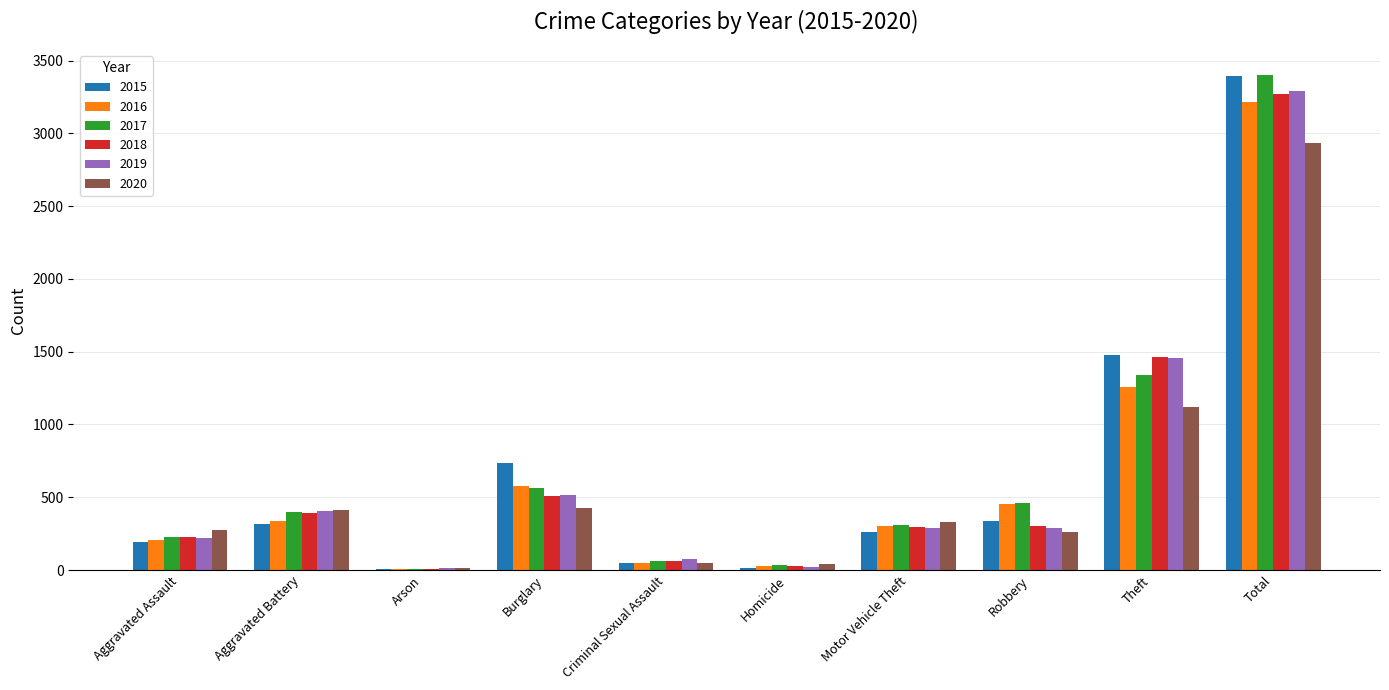

What is the spread (max minus min) of values at Motor Vehicle Theft?

70